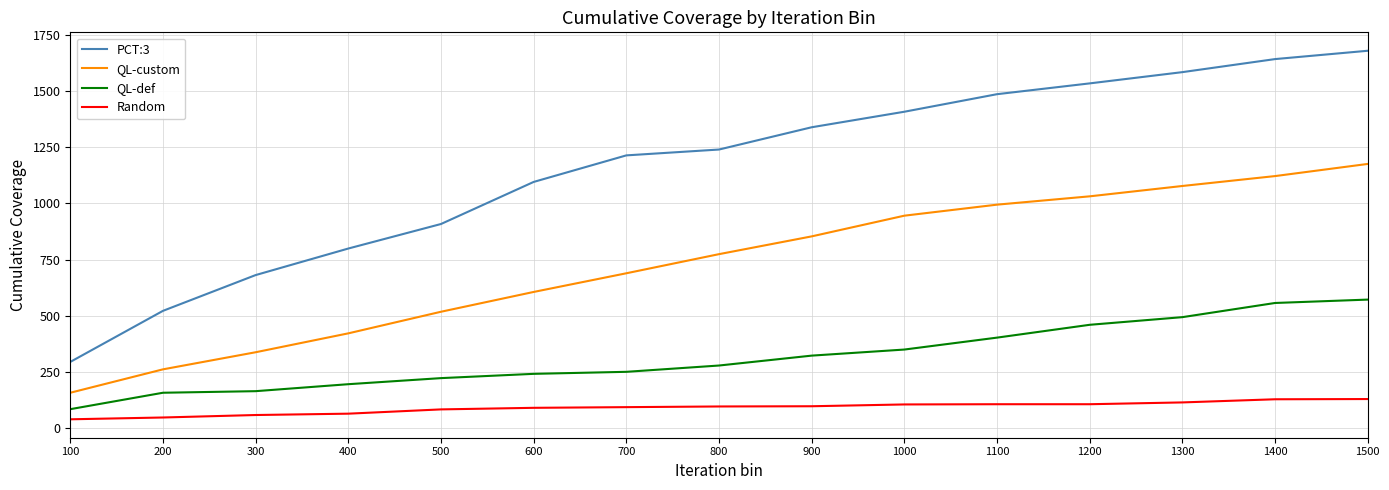

The value of QL-custom at 400 is 422. True or false?

True